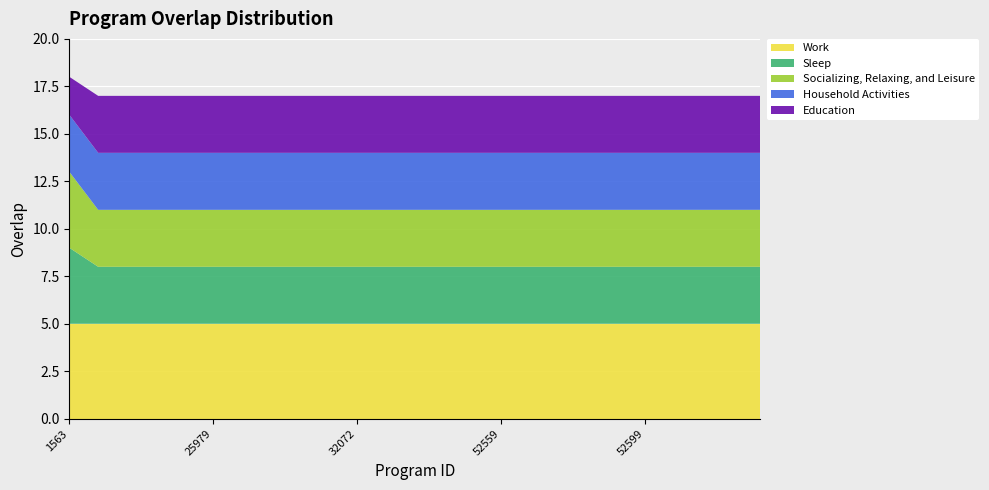

Reading left to right, transcribe all the data shown in this chart.

1563=18	1048=17	9769=17	23043=17	25977=17	25979=17	32037=17	32069=17	32070=17	32071=17	32072=17	34405=17	37962=17	52556=17	52557=17	52559=17	52575=17	52581=17	52588=17	52597=17	52599=17	52601=17	52603=17	52604=17	52610=17